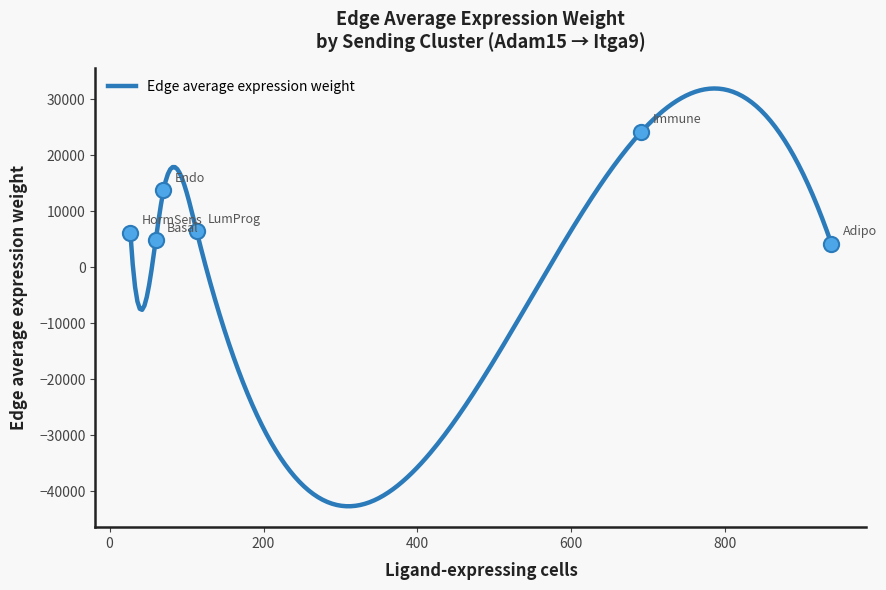

What is the change in value from Adipo to 17?

+776.8